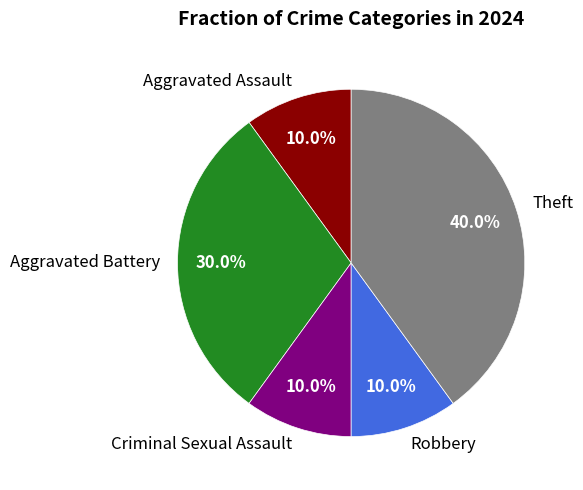

Is there a majority slice in this chart?

No